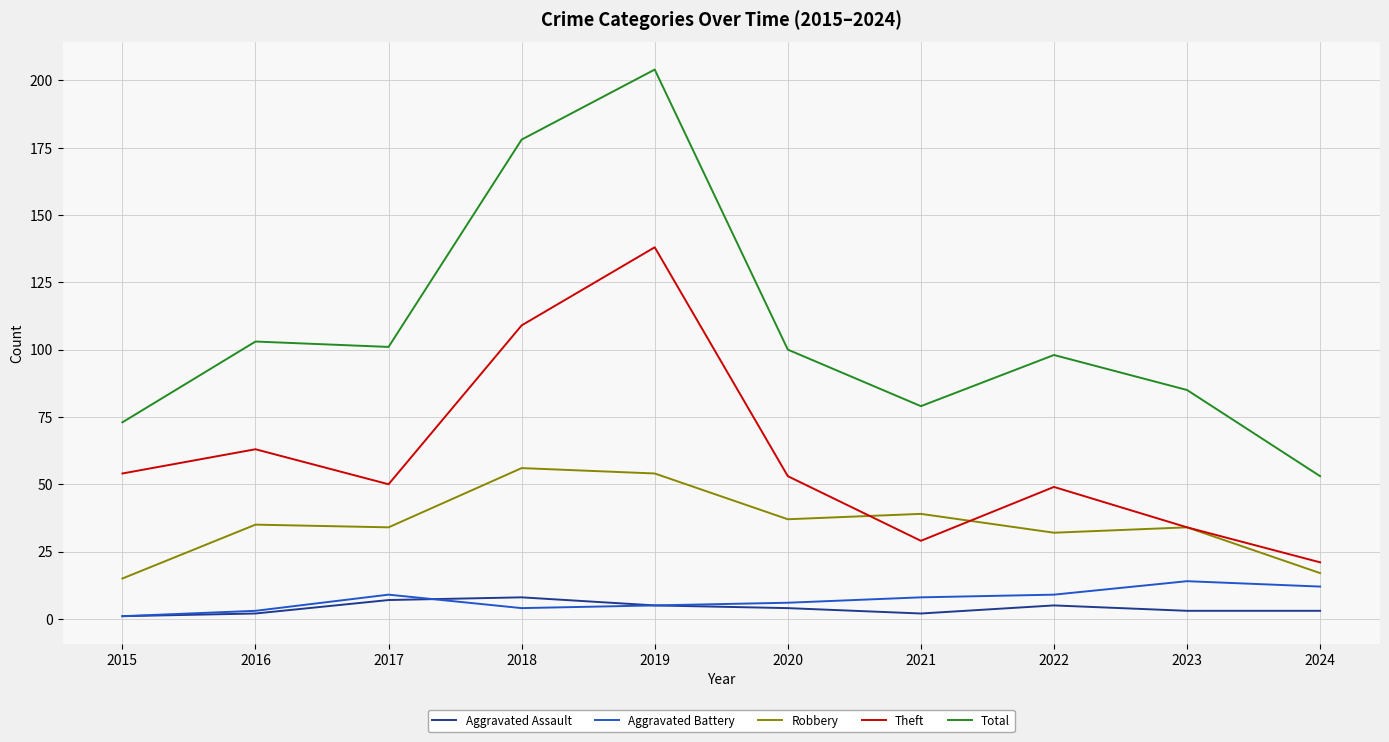

What is the sum of the Theft values at 2023 and 2016?

97